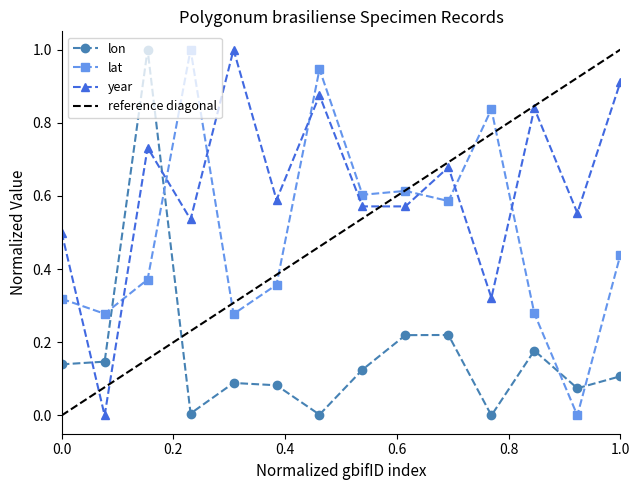

What is the value of the lat point at the 8th from the left?

0.6